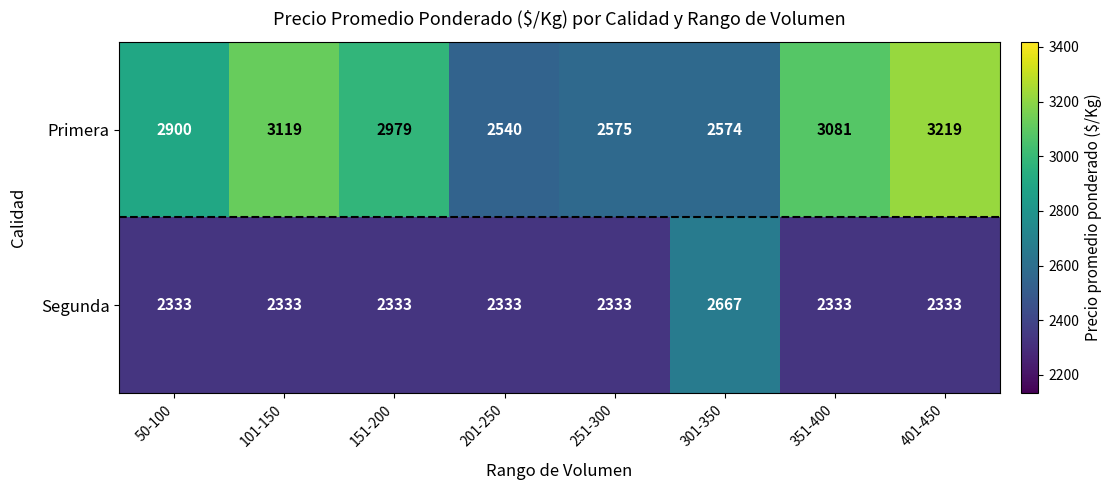

What is the lowest value of the Primera series?

2540